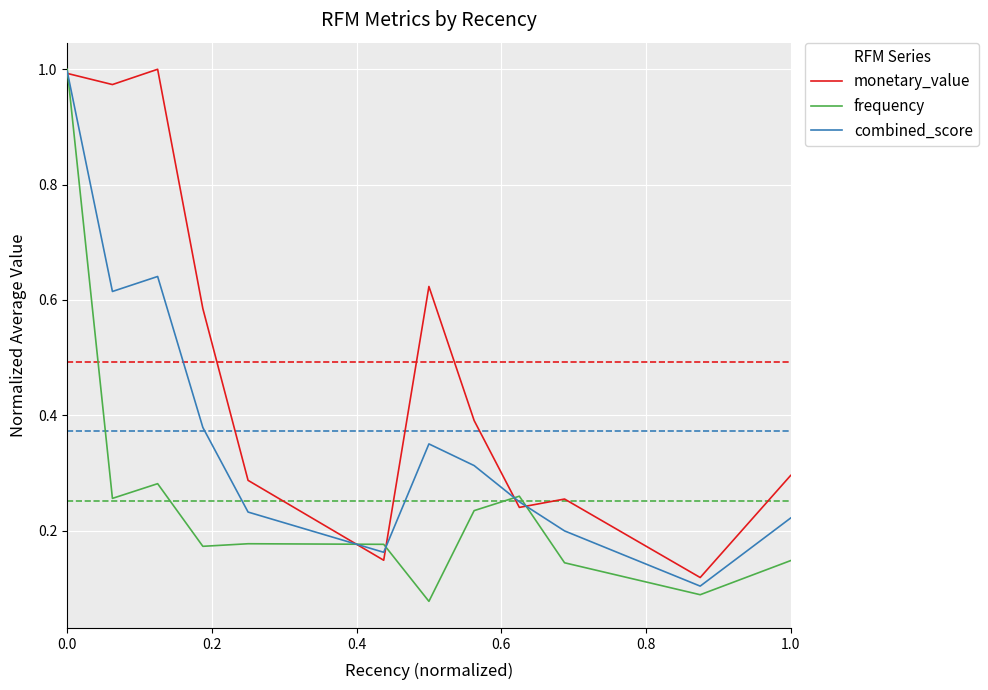

The frequency series shows 0.3 at 1.0. True or false?

False